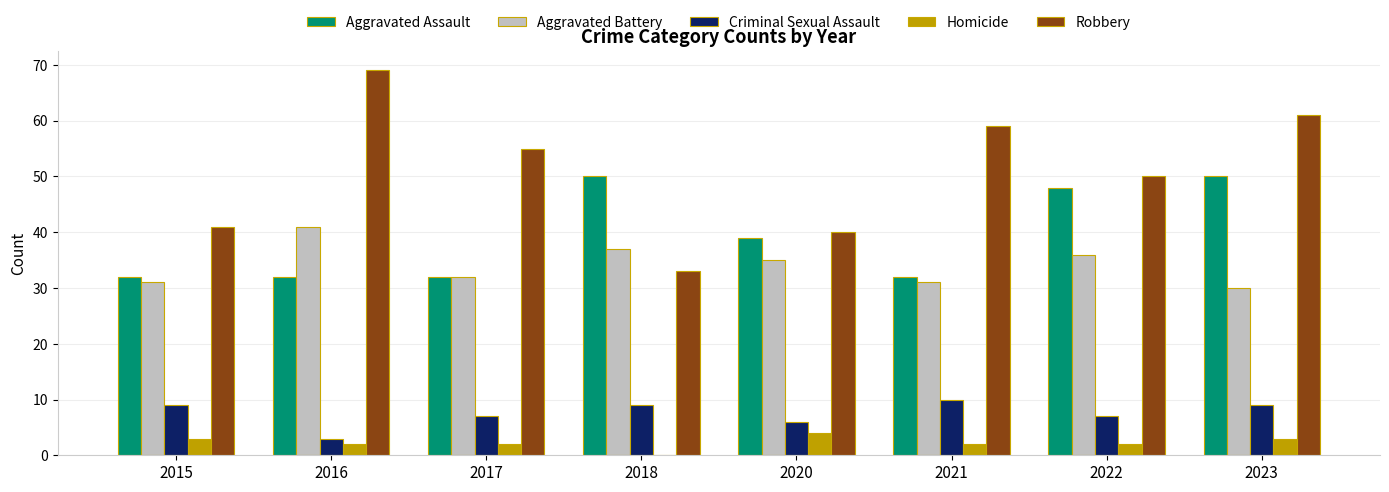

How many Homicide values are between 2 and 3?

6